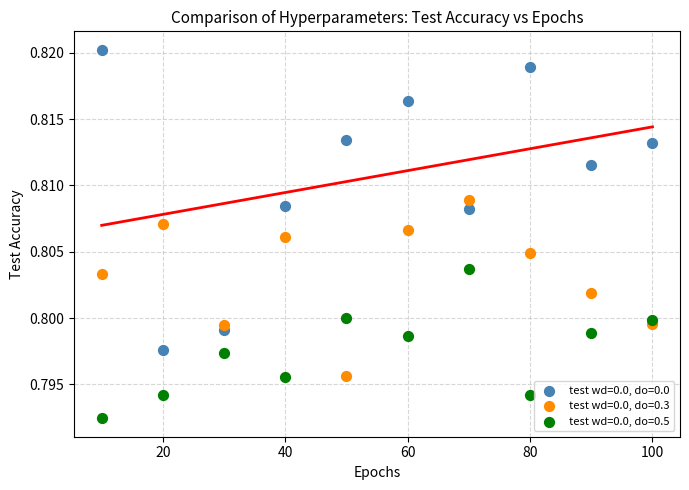

Which series contains the lowest Y value?

test wd=0.0, do=0.5